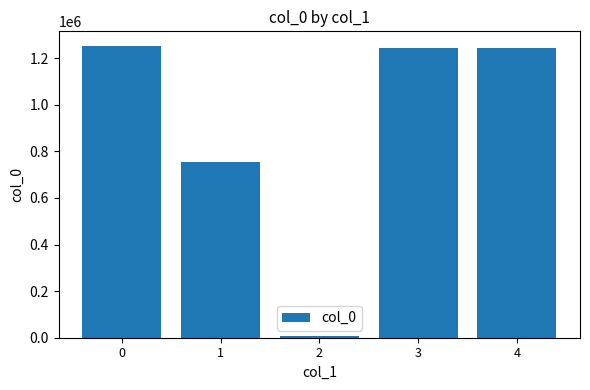

True or false: the data shows 1252254 at 0.

True